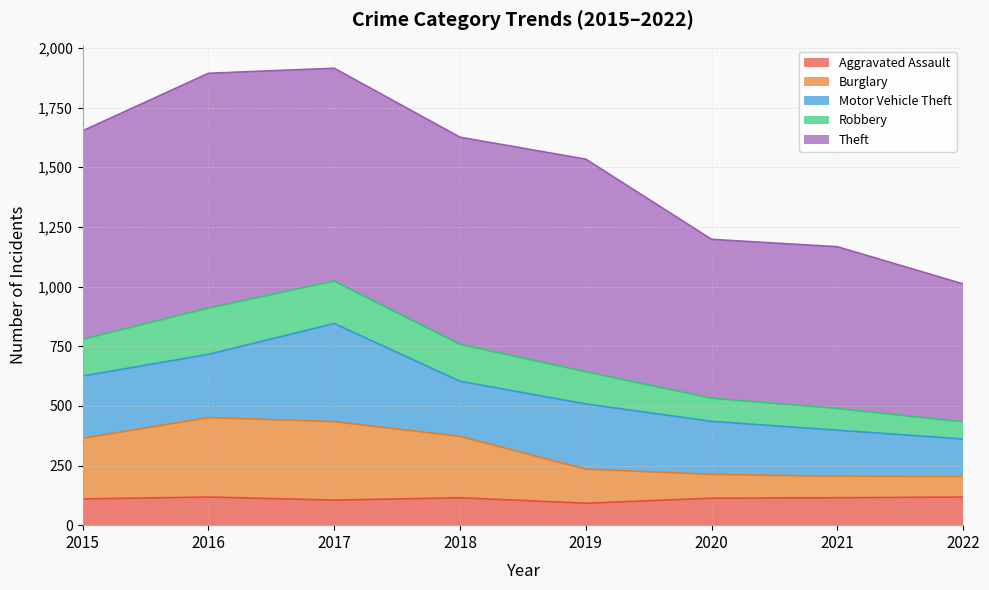

What is the total value across all series at 2019?

1534